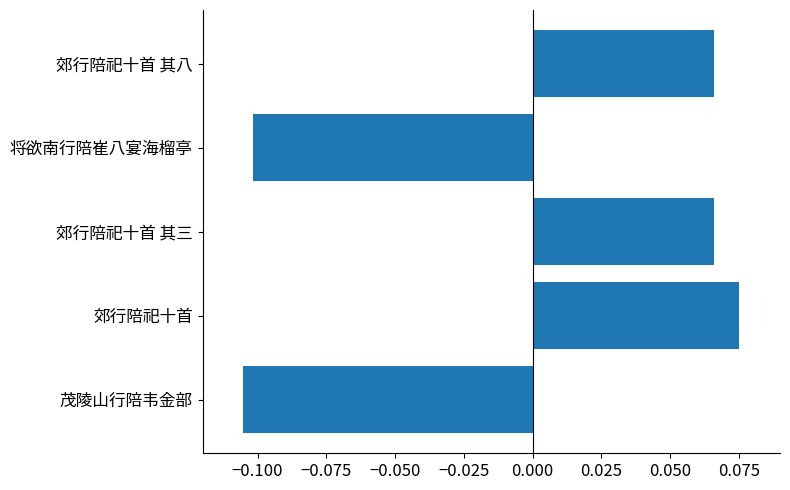

Count the values in the range 0 to 1.

3